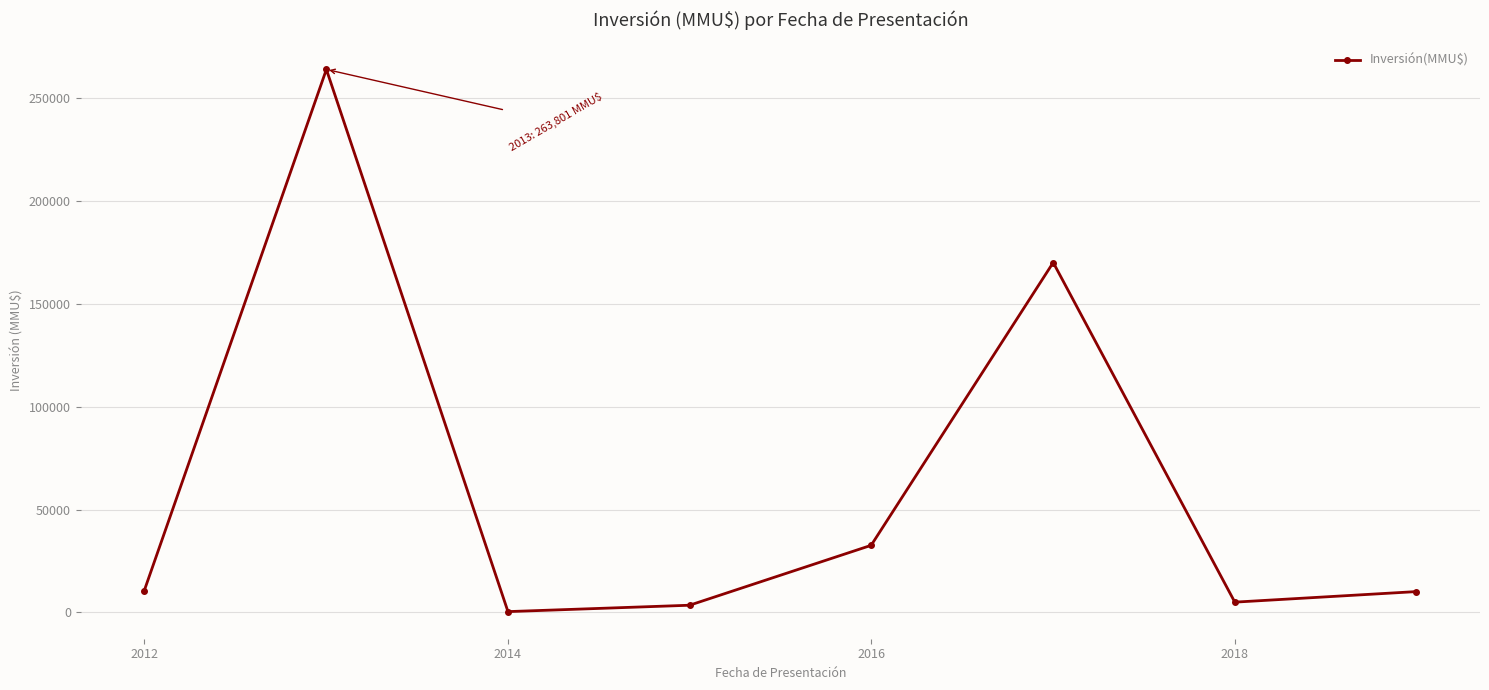

What is the sum of all values?

496080